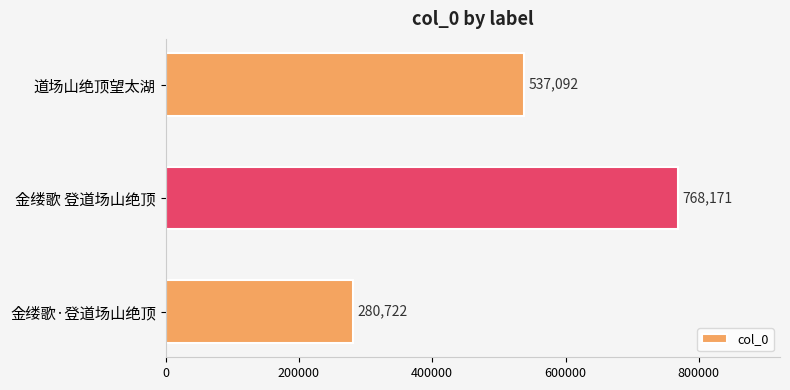

Is it true that the value at 金缕歌·登道场山绝顶 is 280722?

True